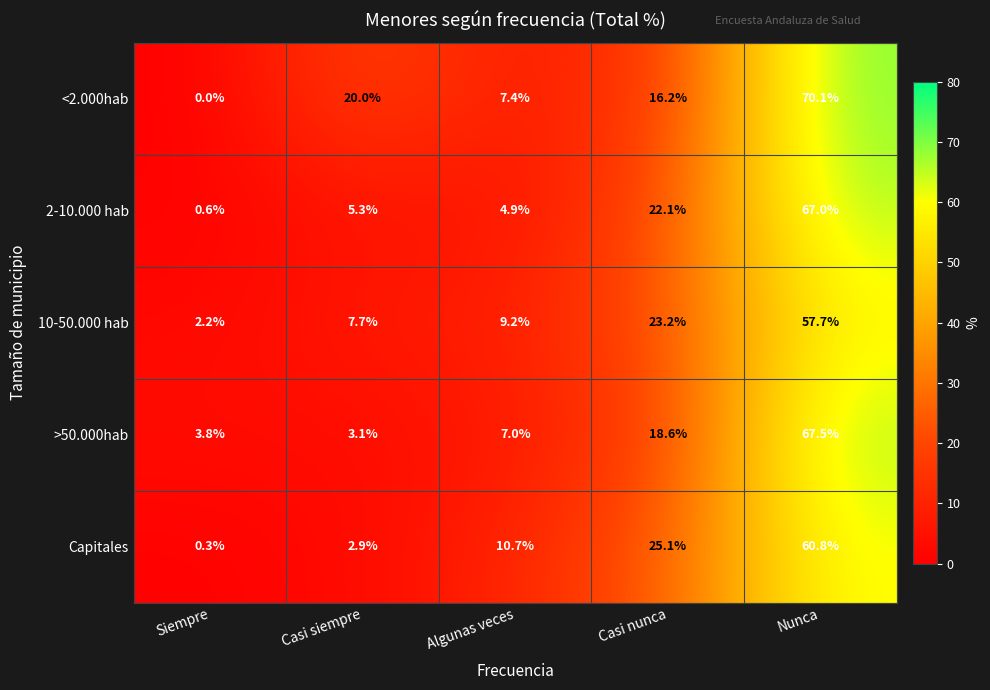

At Casi siempre, list the series in order from smallest to largest.

Capitales, >50.000hab, 2-10.000 hab, 10-50.000 hab, <2.000hab